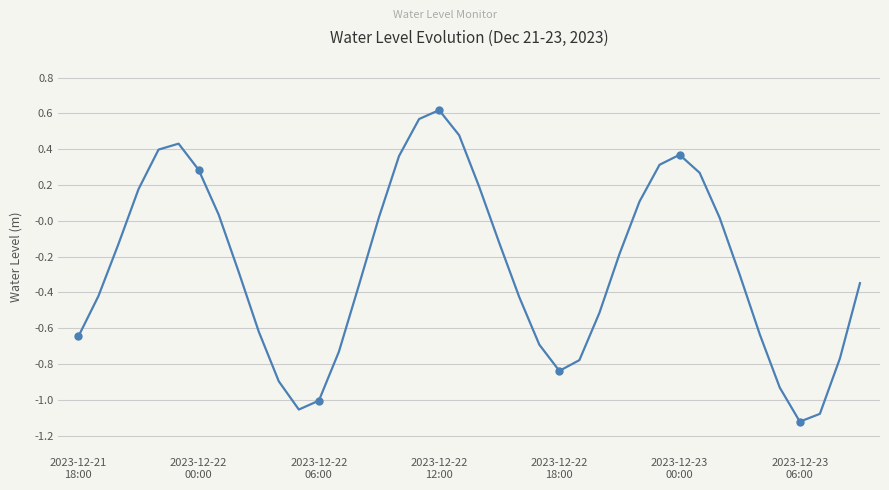

What is the greatest value displayed?

0.6